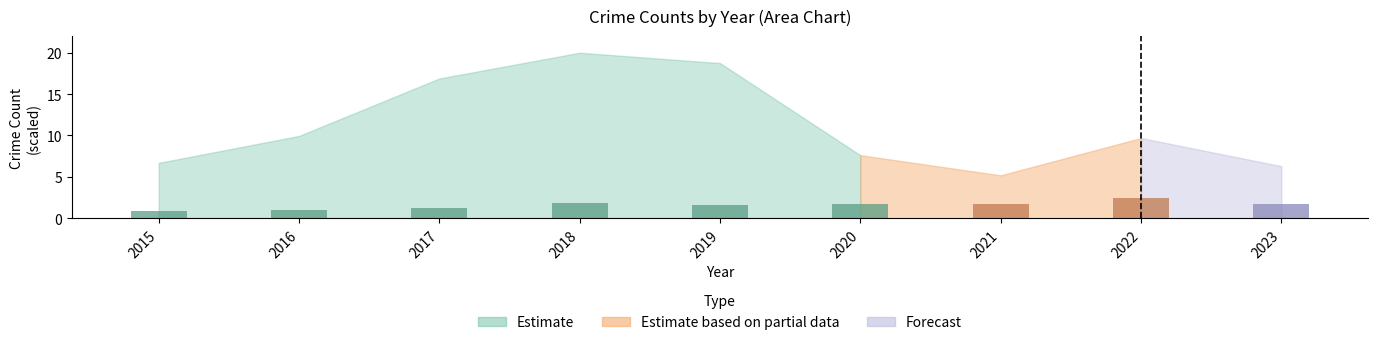

What is the approximate value at 2017?

1.3